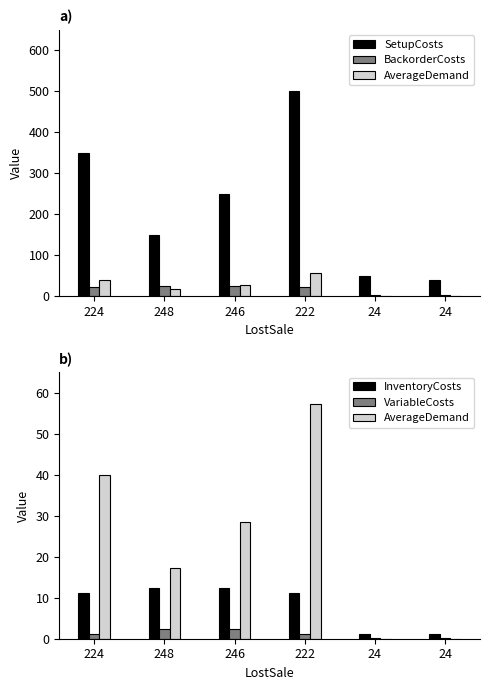

How many series are shown in this chart?

5